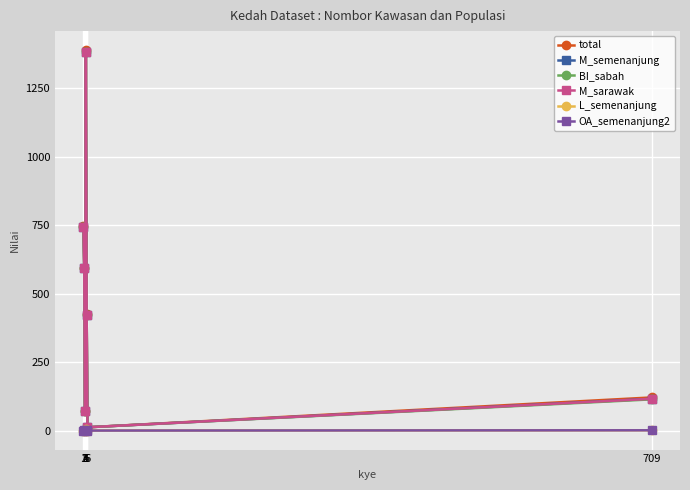

Is it true that M_sarawak equals 423 at 5?

True